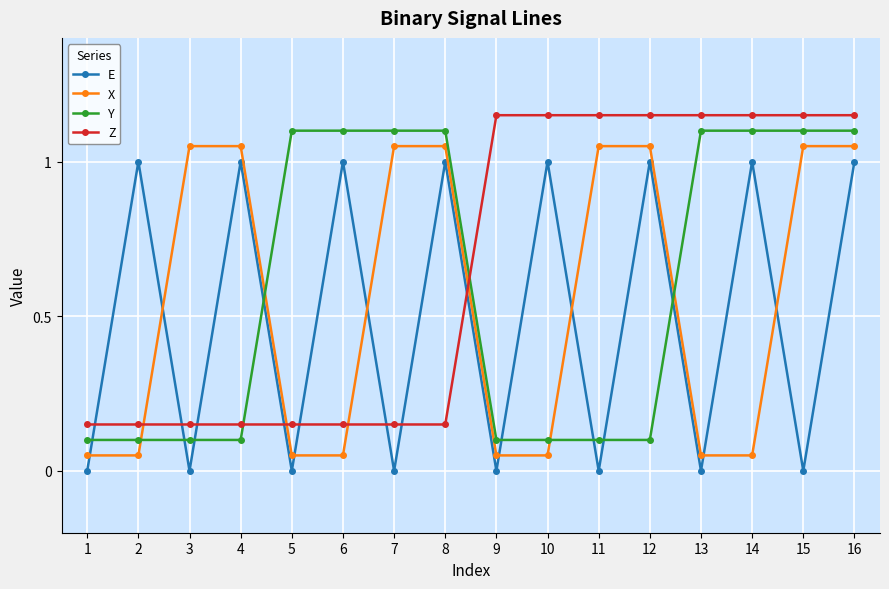

What is the sum of the Y values at 8 and 14?

2.2